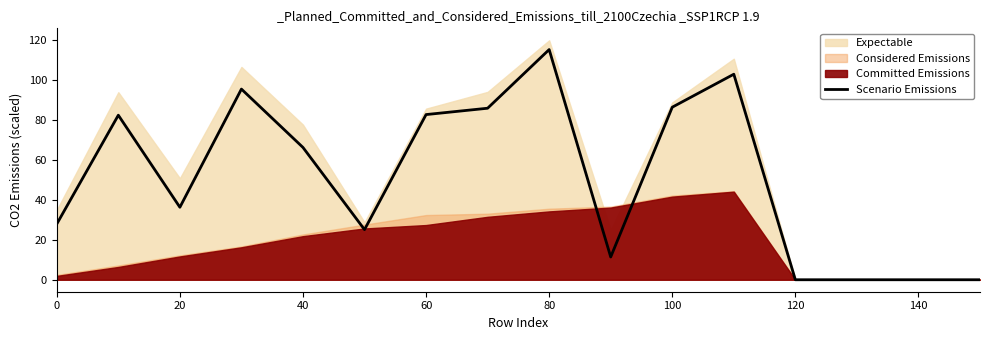

True or false: Scenario Emissions has a value of 0.0 at 120.

True